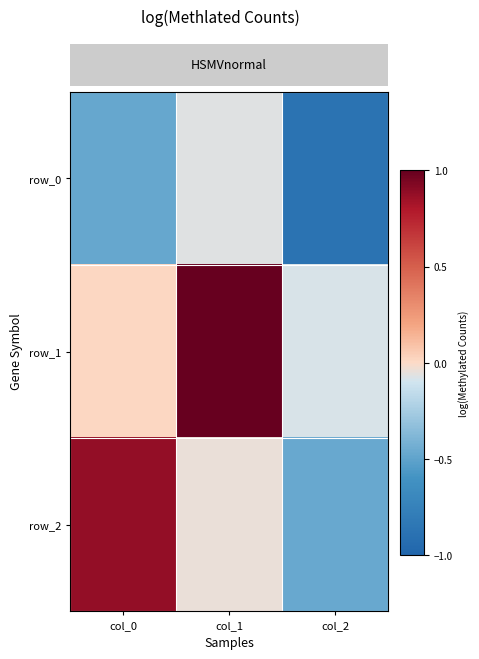

What is the minimum value for row_1?

-0.1